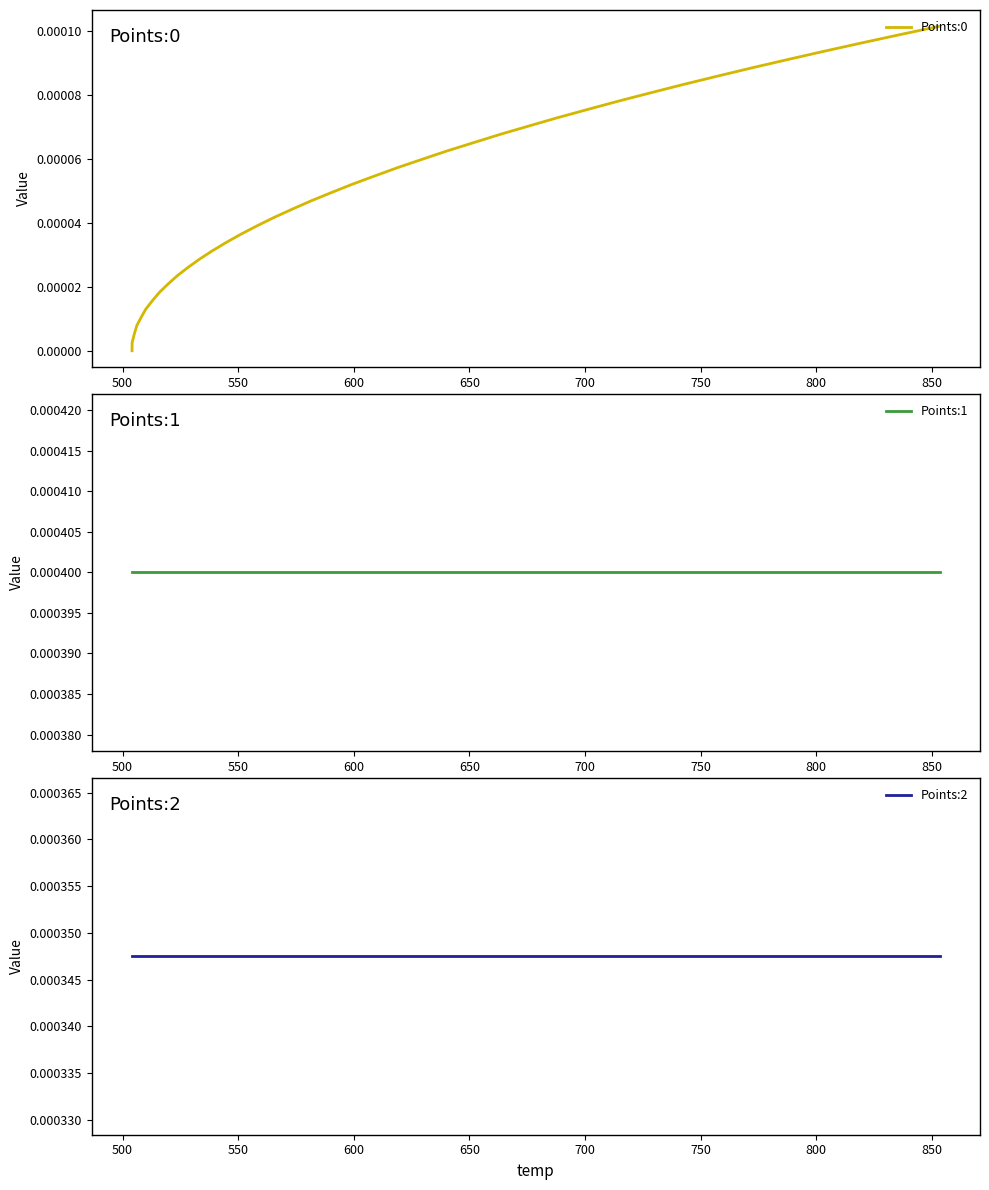

Rank the series by their maximum value, from lowest to highest.

Points:0, Points:2, Points:1